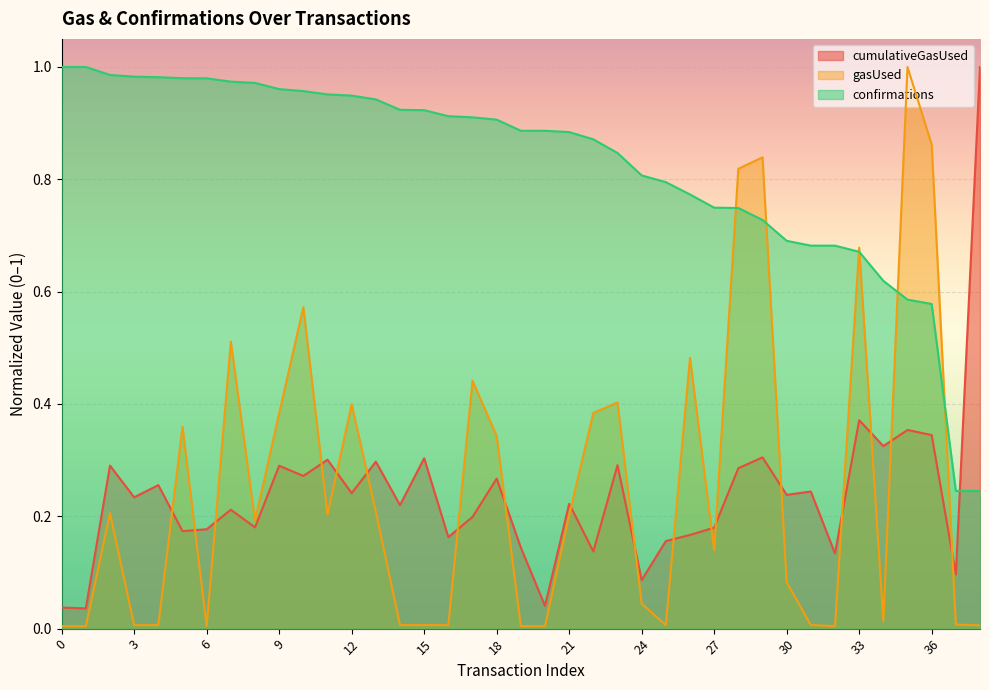

Reading left to right, list all the values displayed in this chart.

cumulativeGasUsed: 0=0.0	1=0.0	2=0.3	3=0.2	4=0.3	5=0.2	6=0.2	7=0.2	8=0.2	9=0.3	10=0.3	11=0.3	12=0.2	13=0.3	14=0.2	15=0.3	16=0.2	17=0.2	18=0.3	19=0.1	20=0.0	21=0.2	22=0.1	23=0.3	24=0.1	25=0.2	26=0.2	27=0.2	28=0.3	29=0.3	30=0.2	31=0.2	32=0.1	33=0.4	34=0.3	35=0.4	36=0.3	37=0.1	38=1.0
gasUsed: 0=0.0	1=0.0	2=0.2	3=0.0	4=0.0	5=0.4	6=0.0	7=0.5	8=0.2	9=0.4	10=0.6	11=0.2	12=0.4	13=0.2	14=0.0	15=0.0	16=0.0	17=0.4	18=0.3	19=0.0	20=0.0	21=0.2	22=0.4	23=0.4	24=0.0	25=0.0	26=0.5	27=0.1	28=0.8	29=0.8	30=0.1	31=0.0	32=0.0	33=0.7	34=0.0	35=1.0	36=0.9	37=0.0	38=0.0
confirmations: 0=1.0	1=1.0	2=1.0	3=1.0	4=1.0	5=1.0	6=1.0	7=1.0	8=1.0	9=1.0	10=1.0	11=1.0	12=0.9	13=0.9	14=0.9	15=0.9	16=0.9	17=0.9	18=0.9	19=0.9	20=0.9	21=0.9	22=0.9	23=0.8	24=0.8	25=0.8	26=0.8	27=0.7	28=0.7	29=0.7	30=0.7	31=0.7	32=0.7	33=0.7	34=0.6	35=0.6	36=0.6	37=0.2	38=0.2